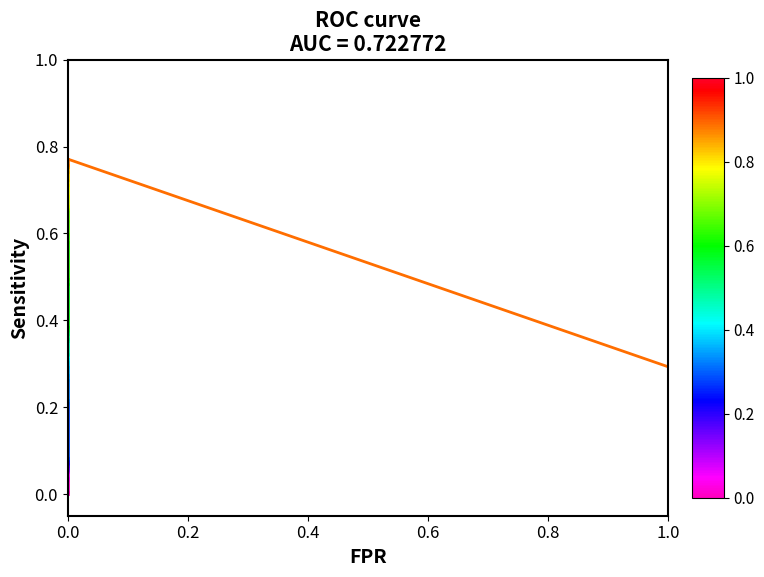

How many values are between 0 and 1?

2